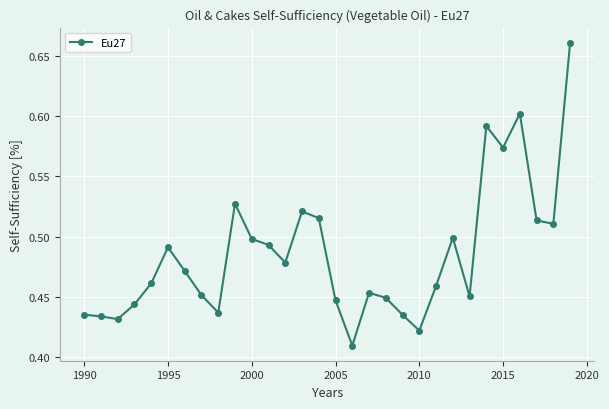

How many points are lower than both their immediate neighbors (excluding endpoints)?

8